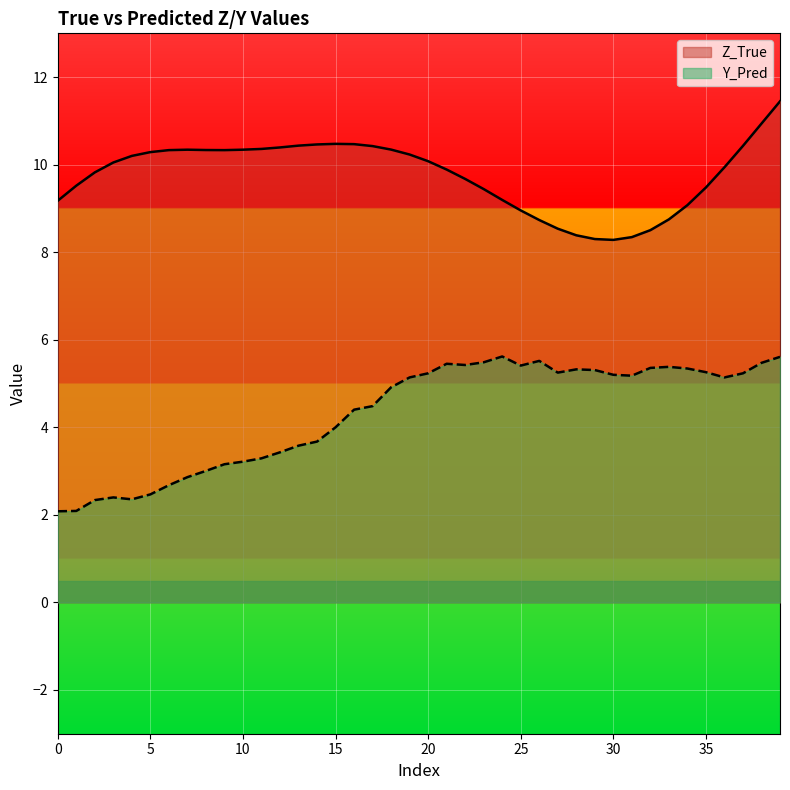

What is the difference between the second highest and minimum values in the Y_Pred series?

3.5